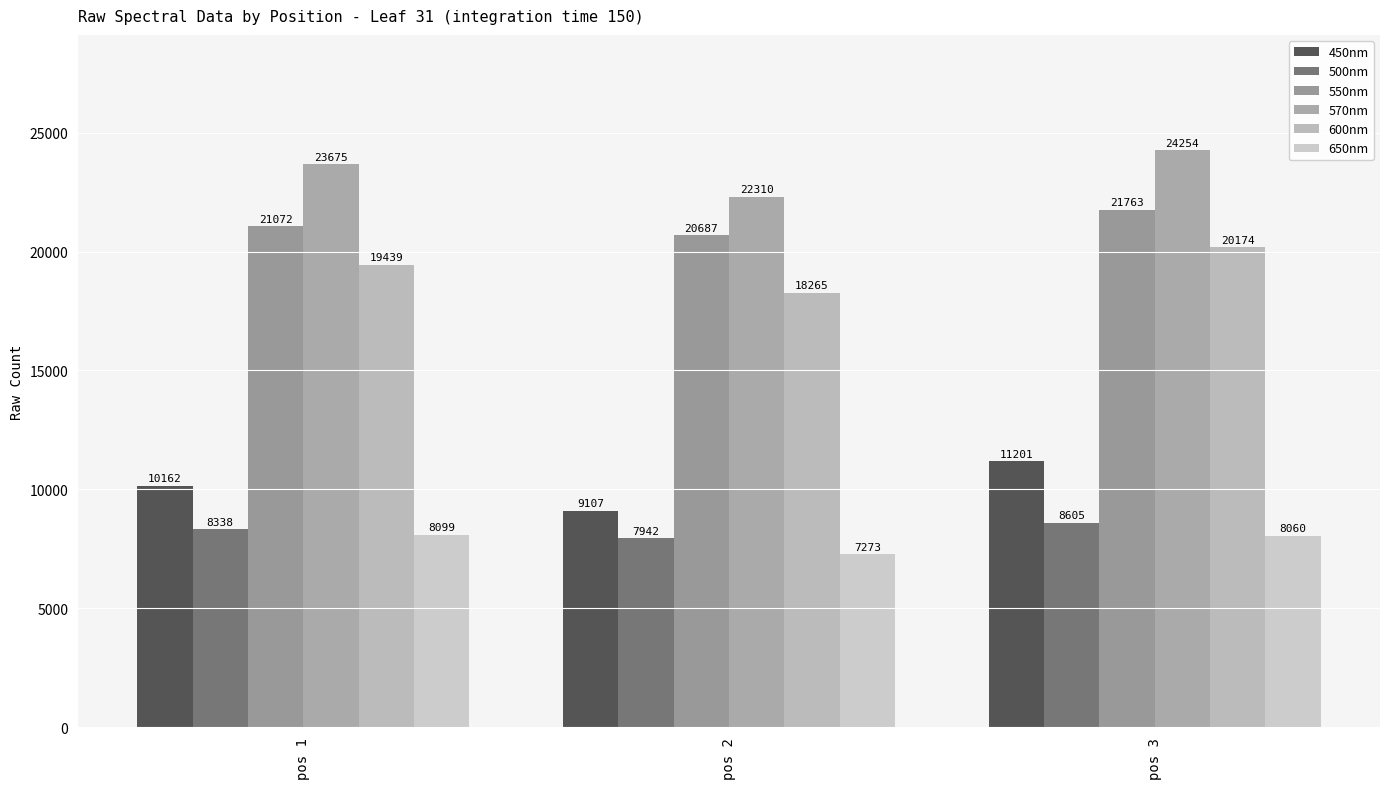

What is the sum of all 570nm values?

70239